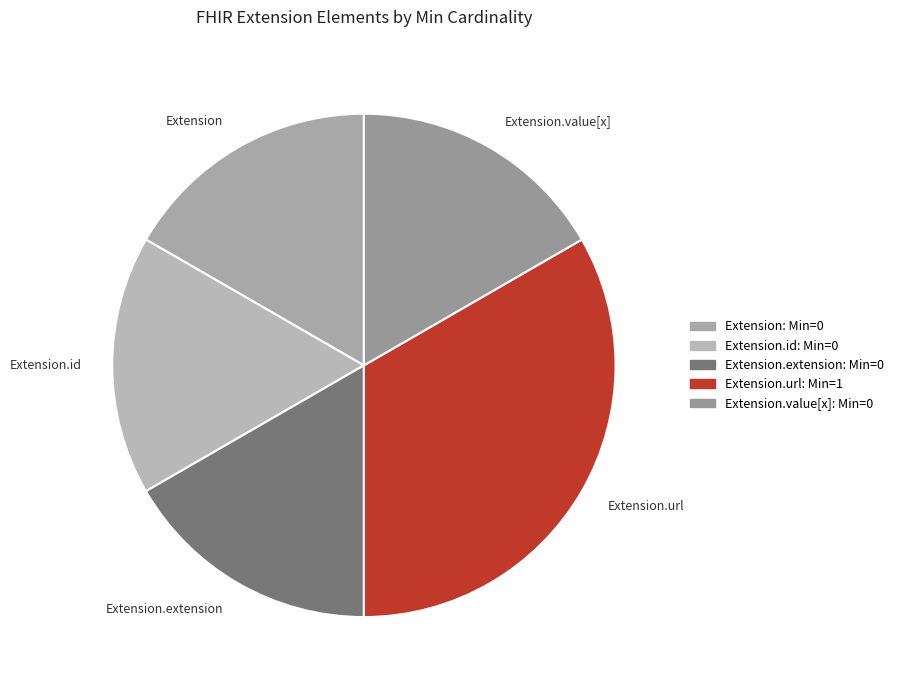

Approximately how many times larger is the value at Extension.url compared to Extension.value[x]?

2.0